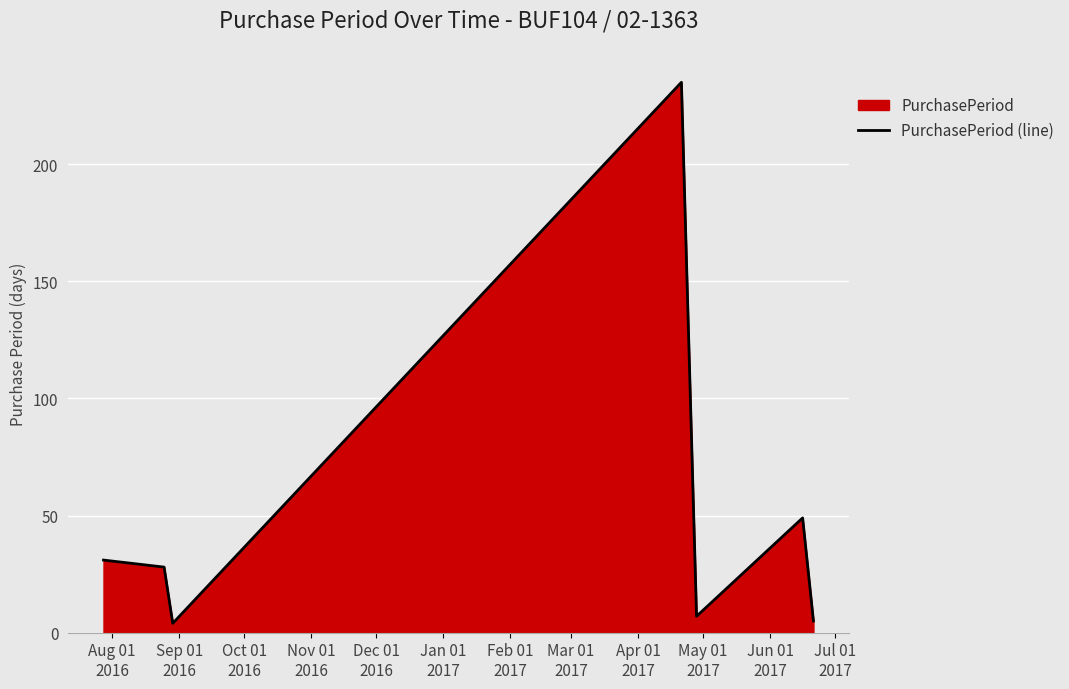

What is the value of the 6th point from the left?

49